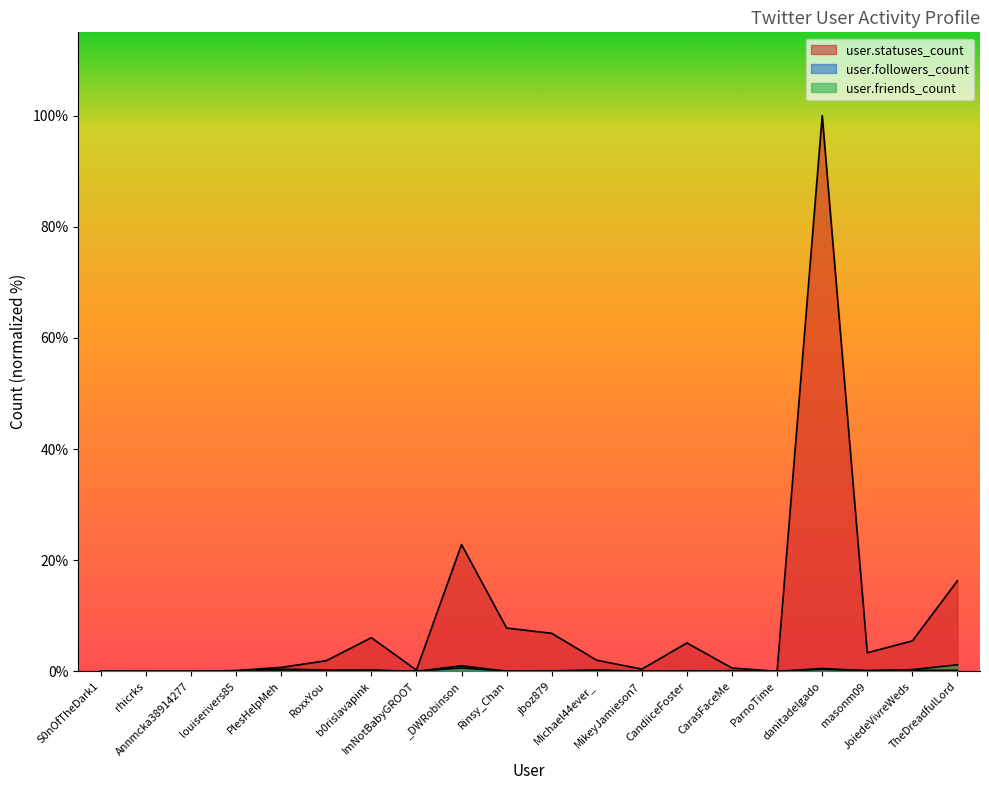

What is the spread (max minus min) of values at S0nOfTheDark1?

0.1